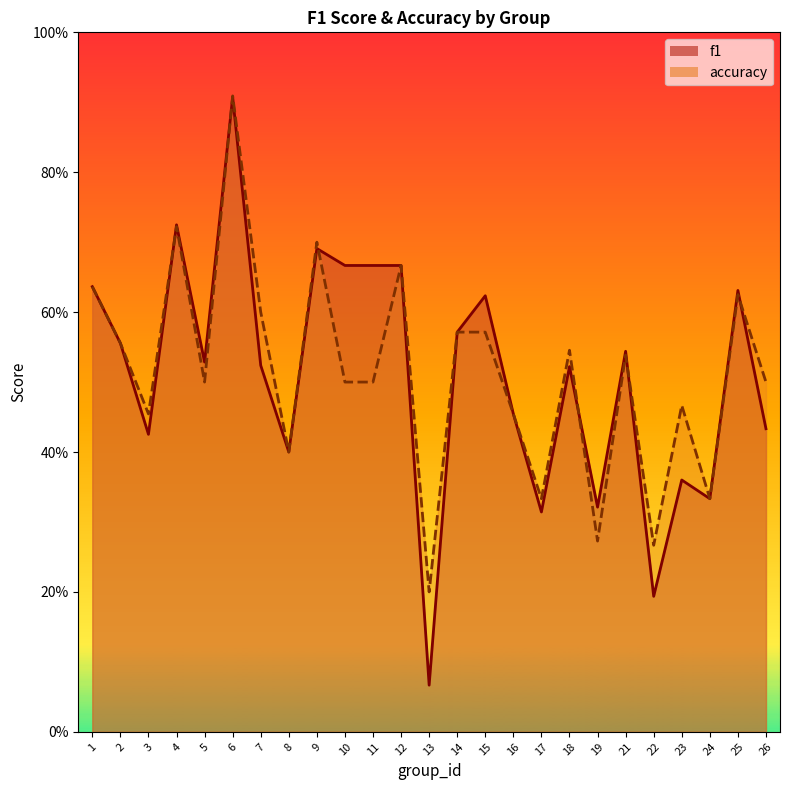

Where is the first local maximum for accuracy?

4